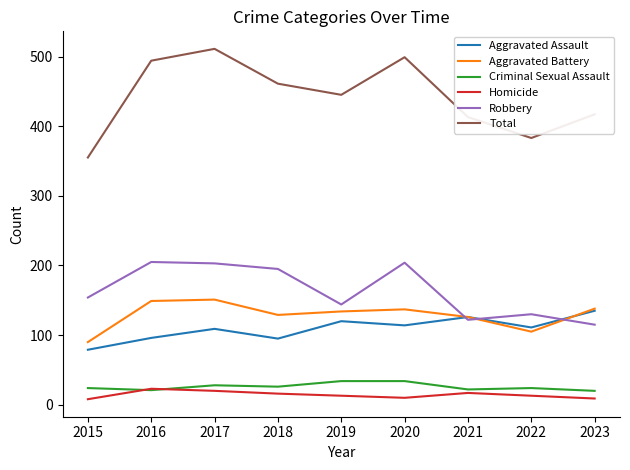

What is the maximum value shown in the chart?

511